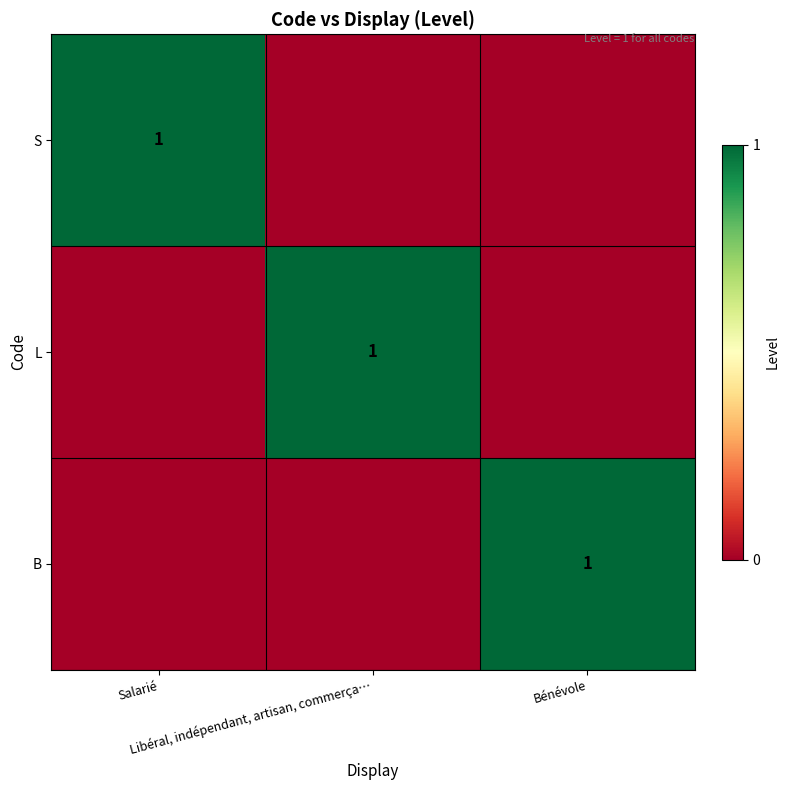

Between Bénévole and Libéral, indépendant, artisan, commerça…, which is larger?

Bénévole